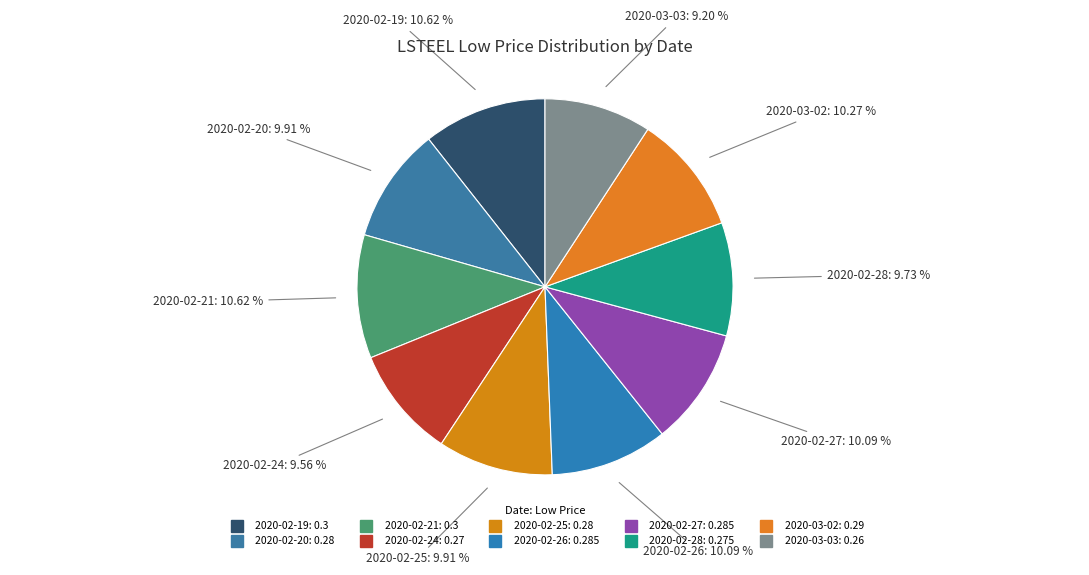

To the nearest percent, what portion does 2020-02-19 represent?

11%